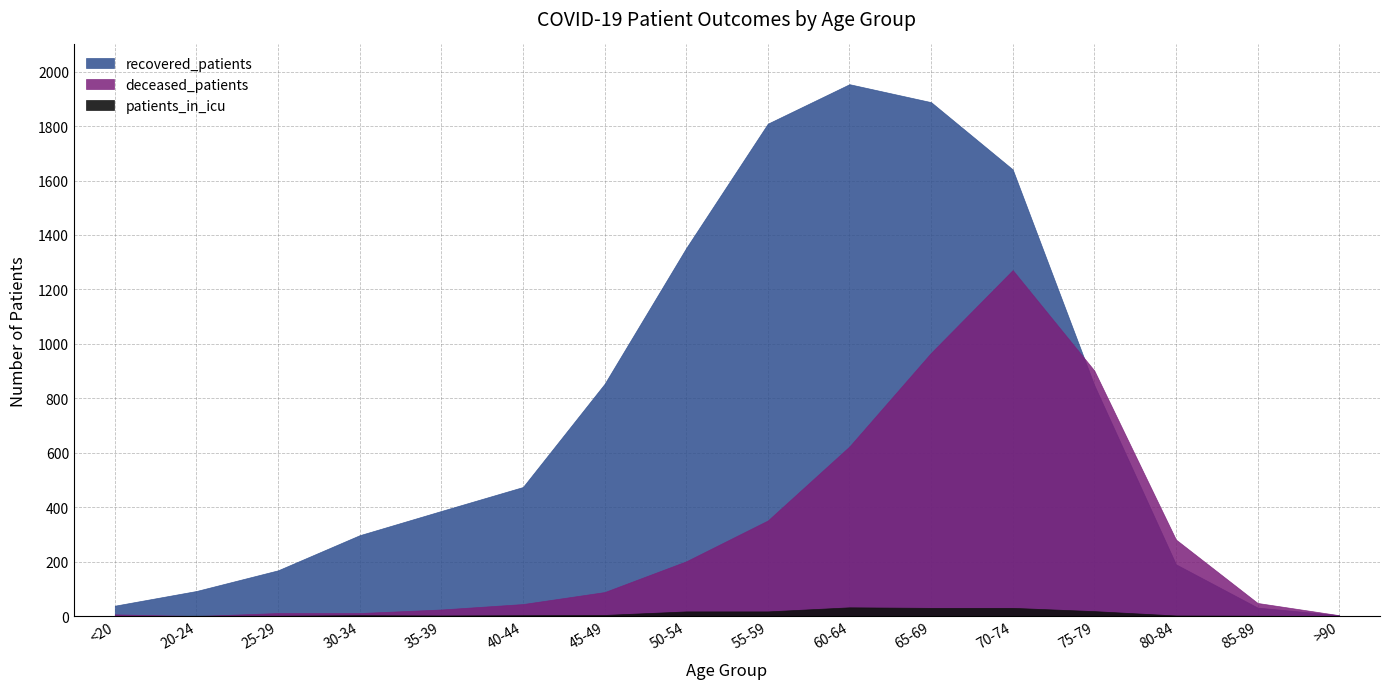

At which category does recovered_patients reach its first local peak?

60-64